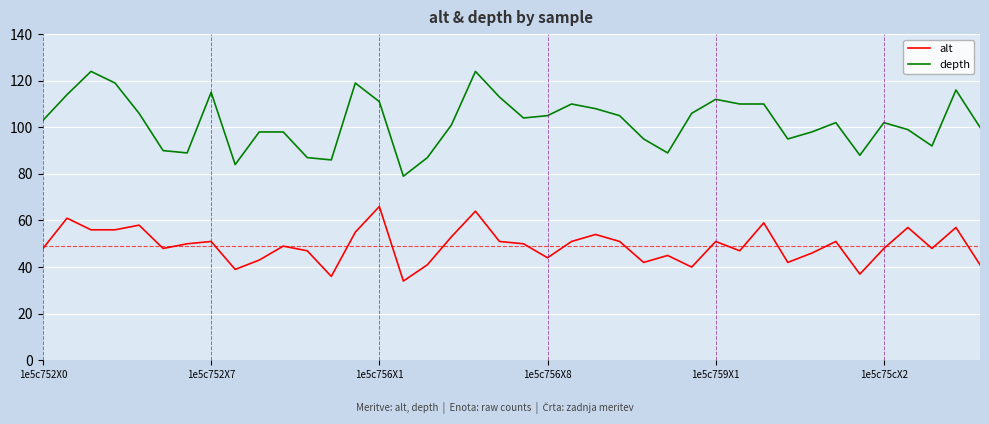

True or false: alt and depth intersect in this chart.

False